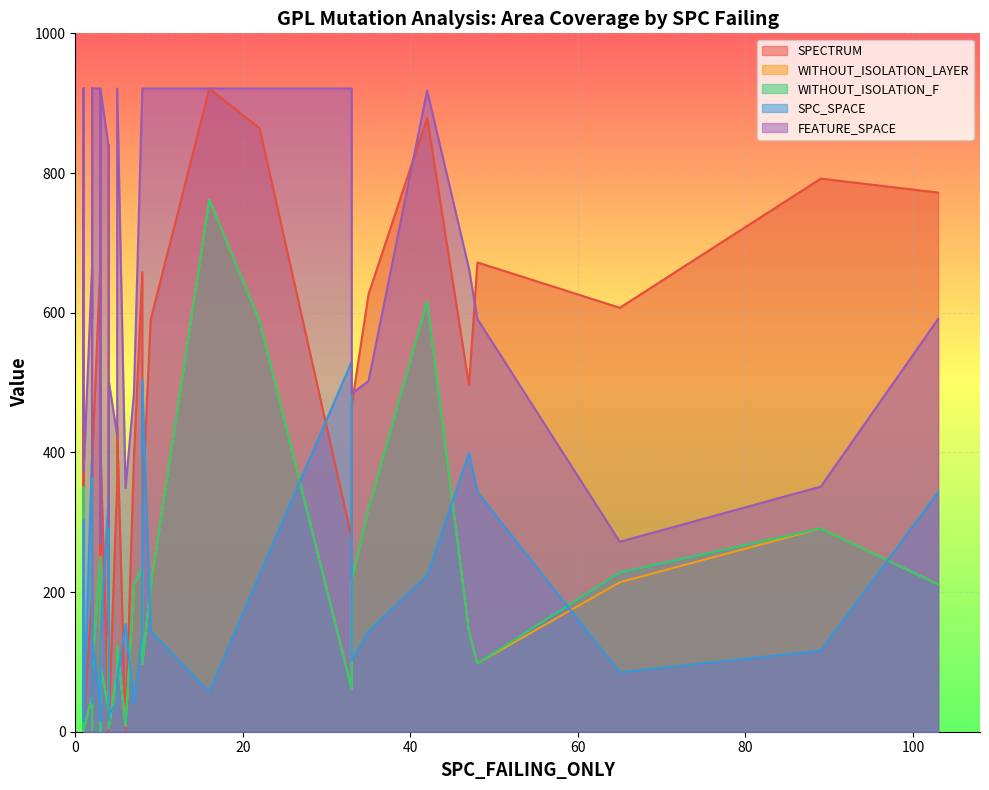

What is the difference between the maximum and minimum values in the FEATURE_SPACE series?

652